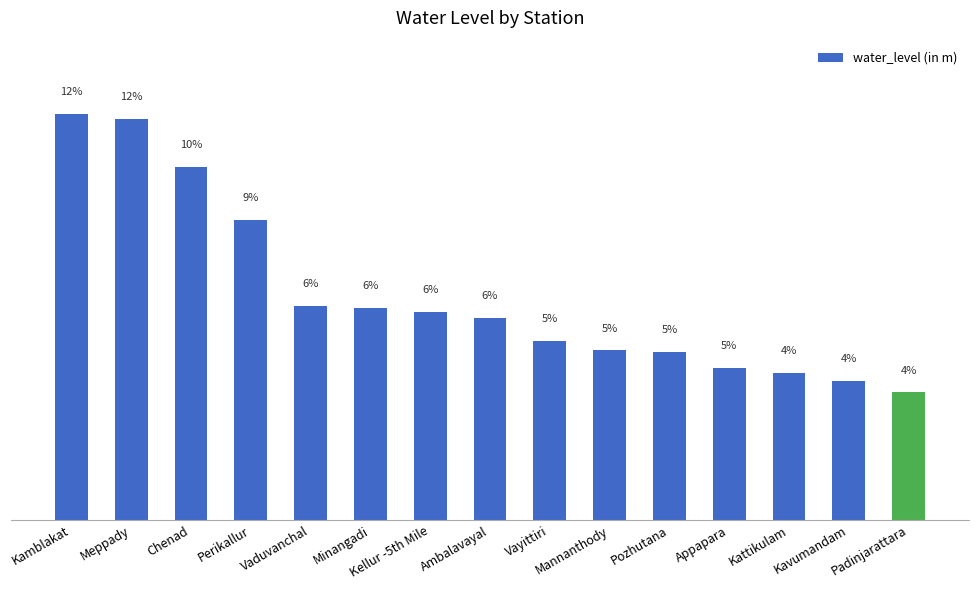

Where does the data first go above 5?

Kamblakat